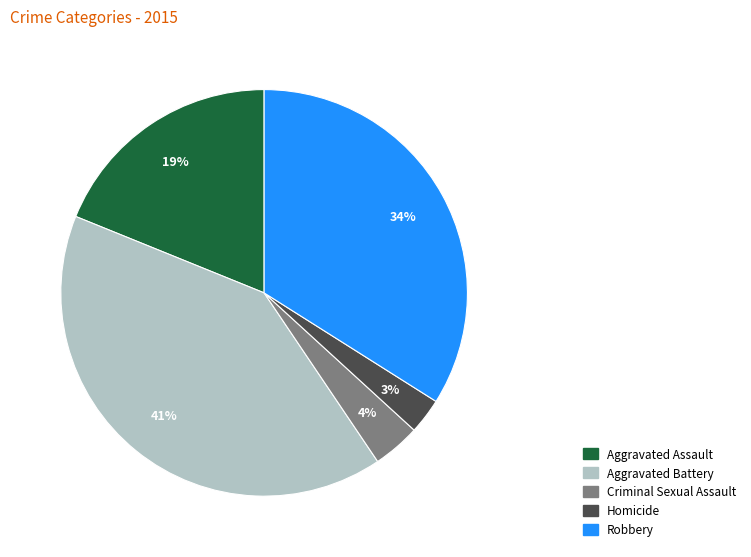

Does Criminal Sexual Assault account for over 50% of the chart?

No